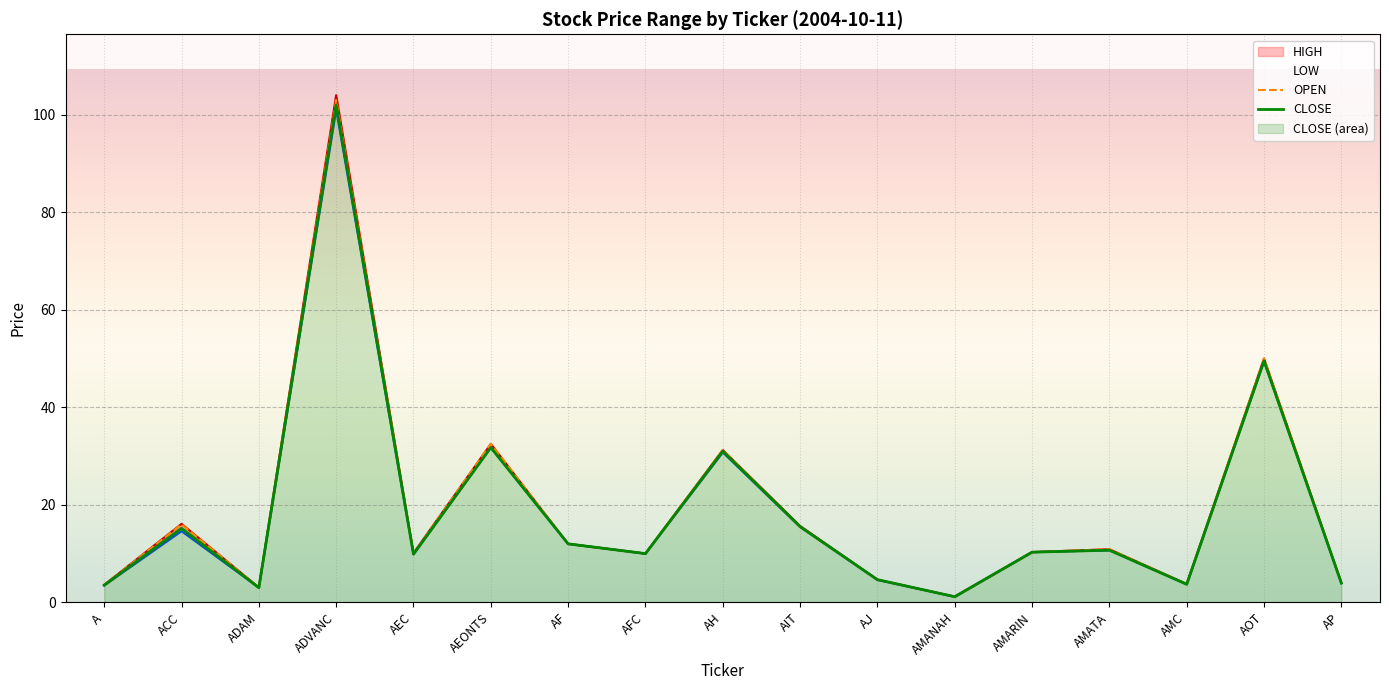

What is the difference between the LOW values at A and AJ?

1.1